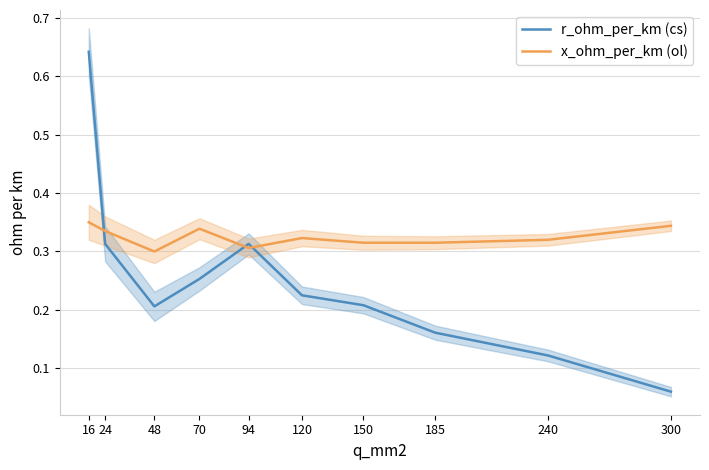

Which series ends up on top after the final intersection of x_ohm_per_km (ol) and r_ohm_per_km (cs)?

x_ohm_per_km (ol)